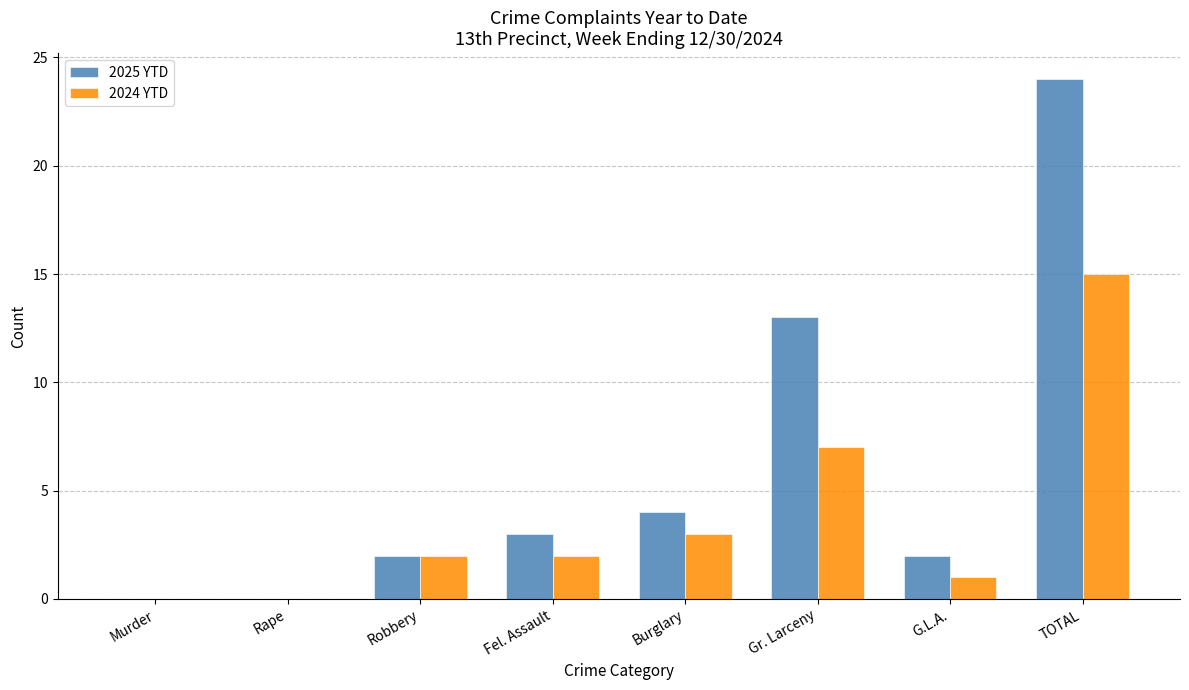

Is the value of 2025 YTD at Burglary greater than the value of 2024 YTD at Rape?

Yes